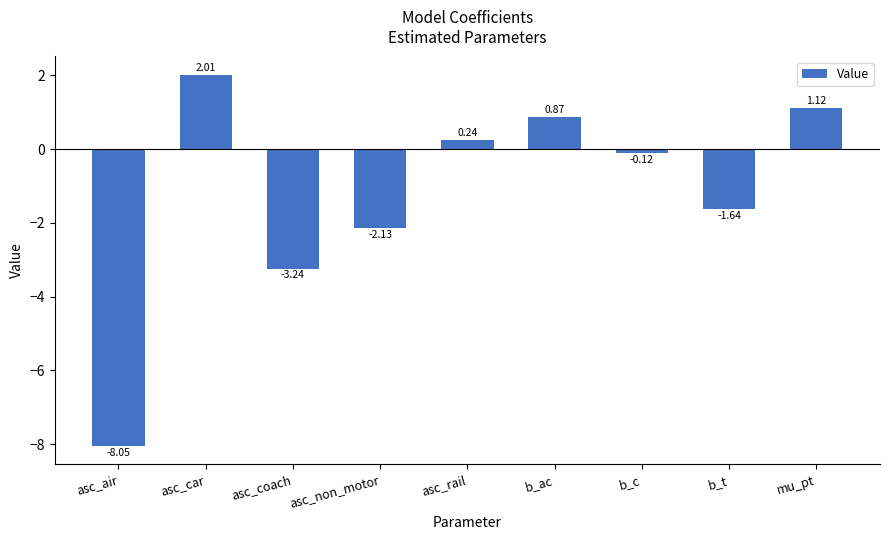

What is the difference between the values at b_c and asc_air?

7.9